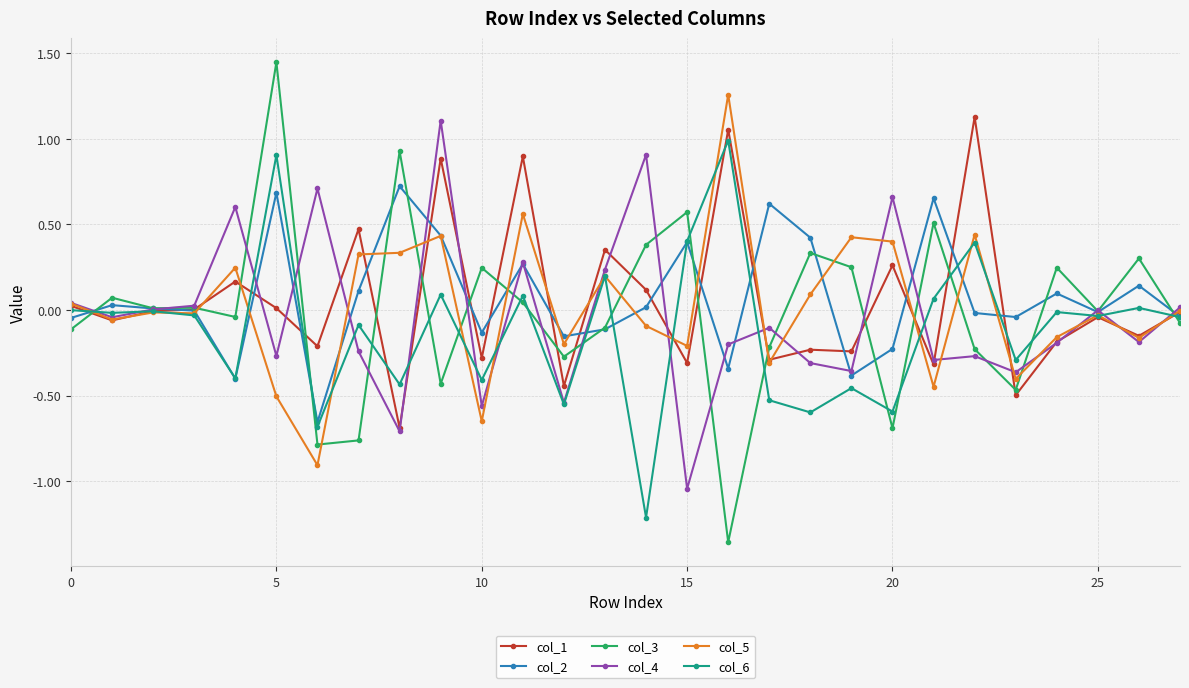

What is the lowest value of the col_5 series?

-0.9